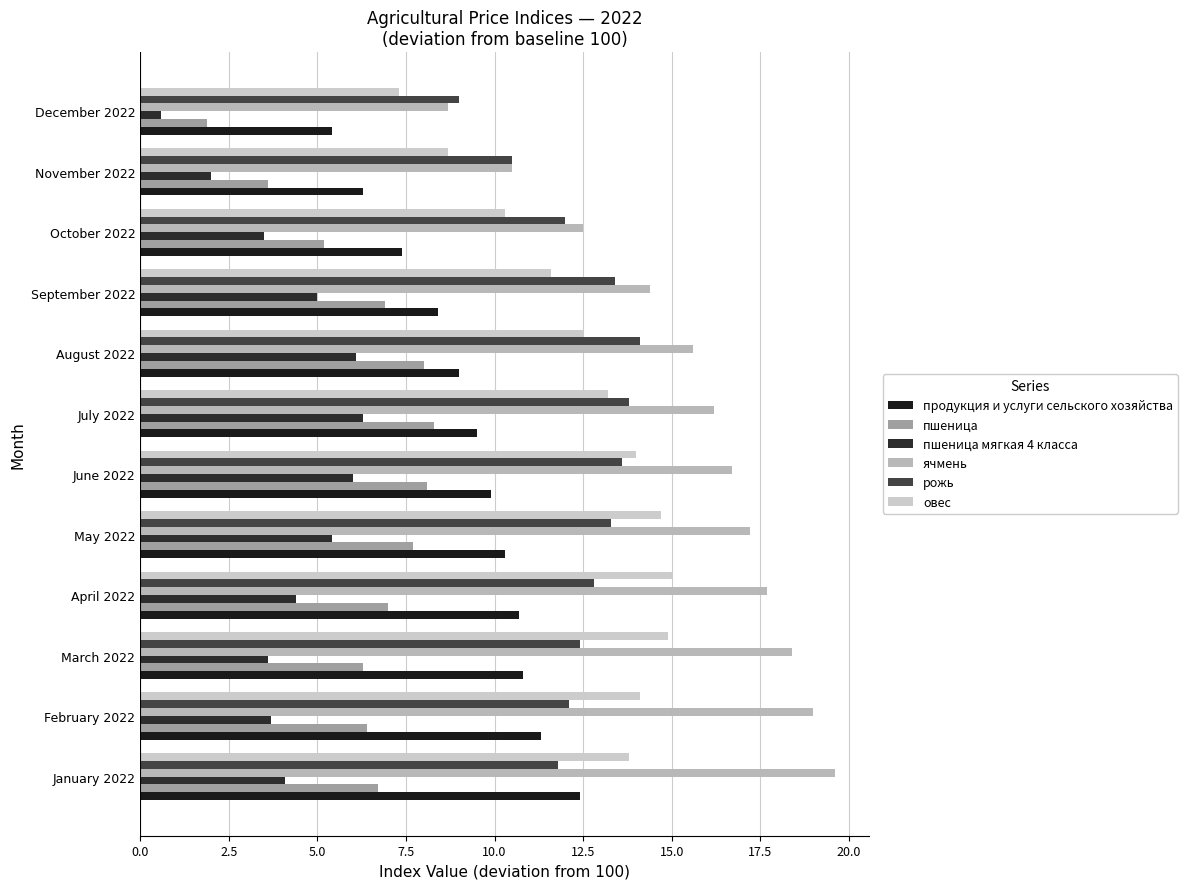

What is the difference between the maximum and second lowest values in the ячмень series?

9.1